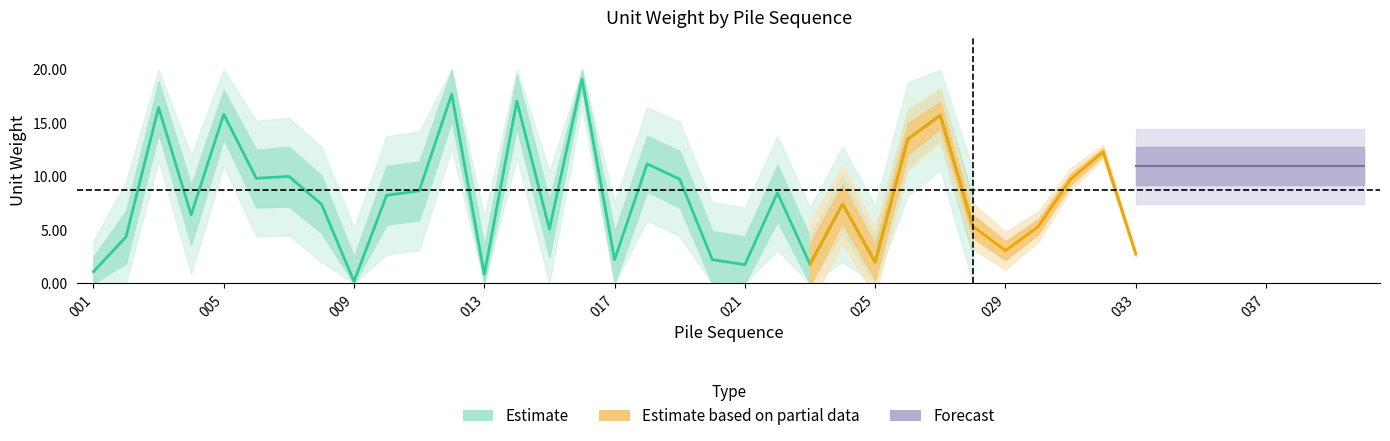

Is it true that upper2 equals 24.4 at 039?

False